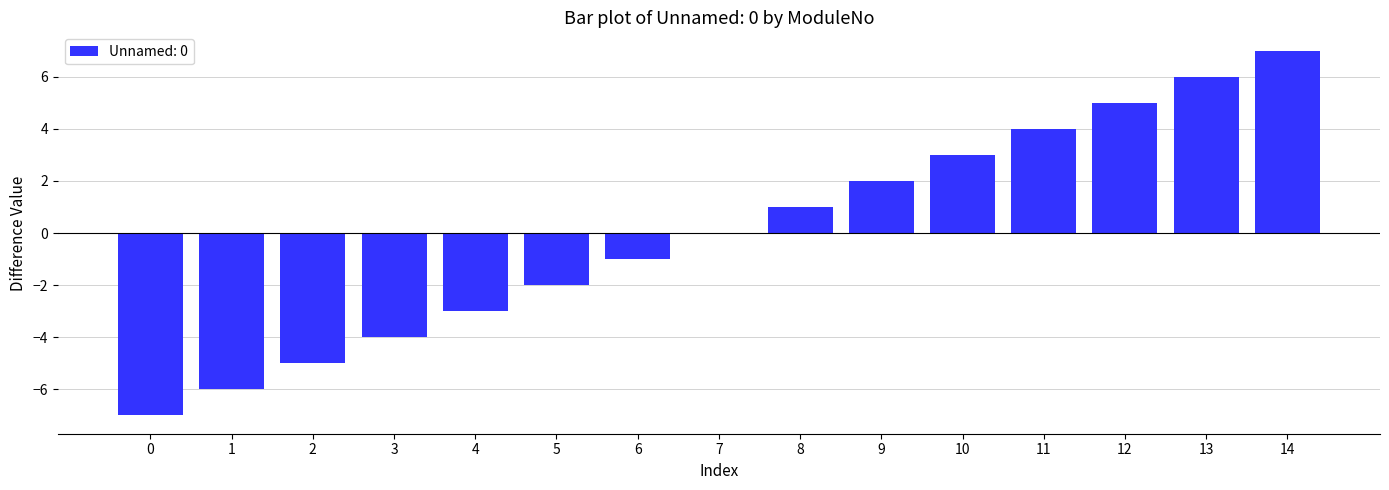

Reading right to left, what are all the values shown in this chart?

7	6	5	4	3	2	1	0	-1	-2	-3	-4	-5	-6	-7